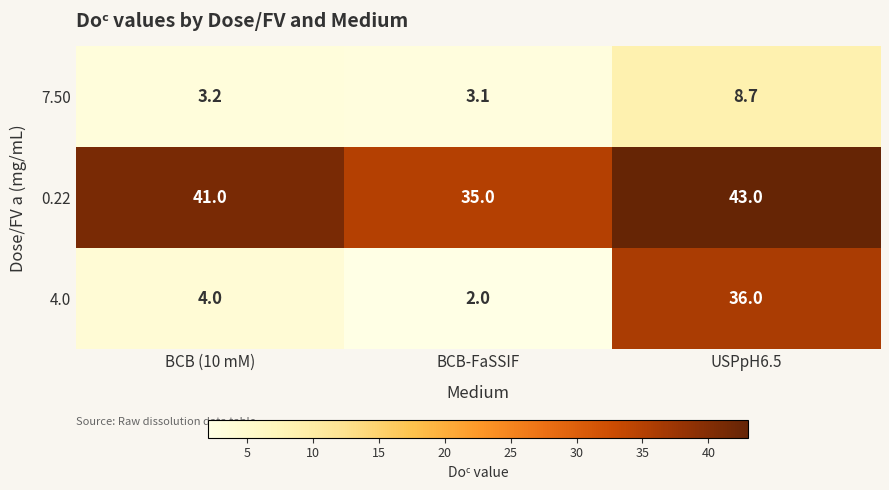

What is the difference between the 4.0 values at USPpH6.5 and BCB-FaSSIF?

34.0